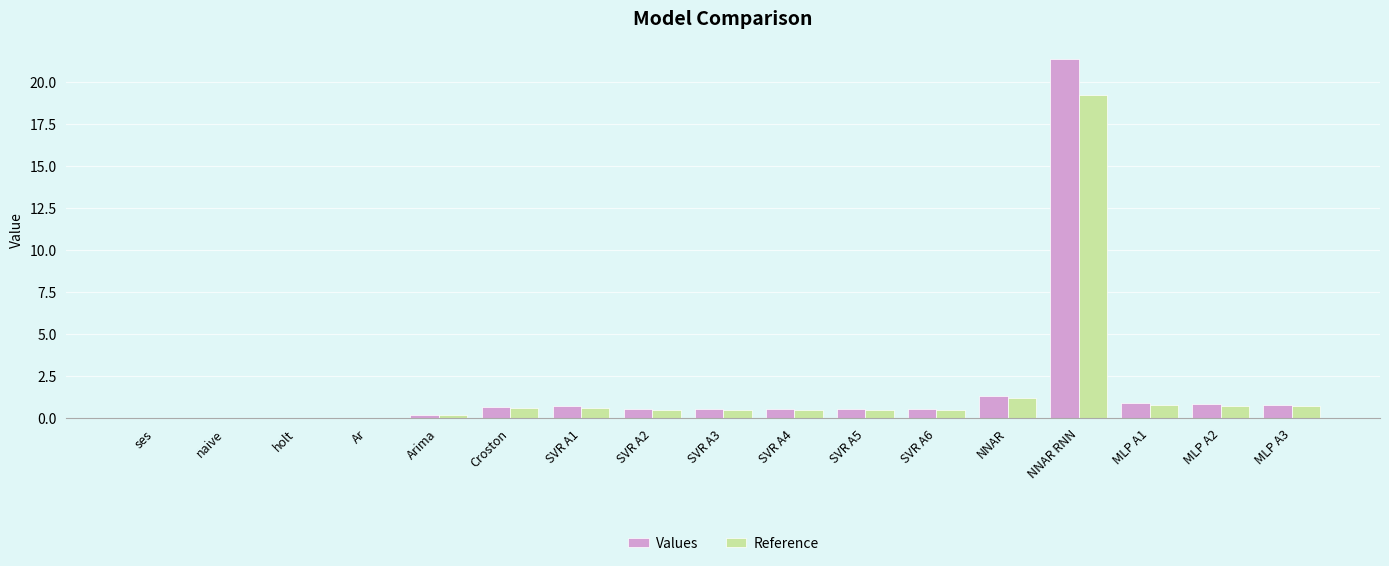

What is the sum of all Values values?

29.7